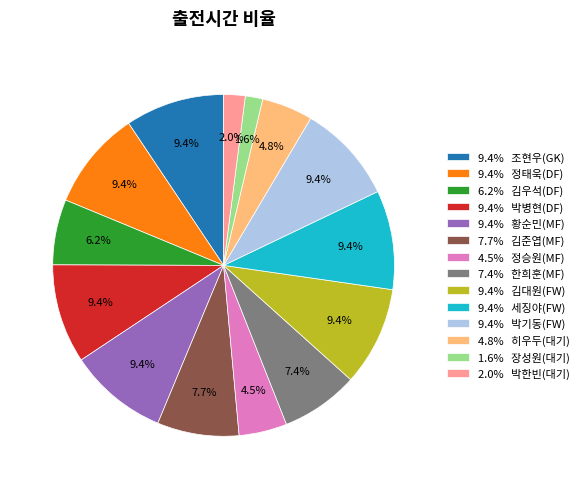

Between 2.0% 박한빈(대기) and 9.4% 정태욱(DF), which is larger?

9.4% 정태욱(DF)